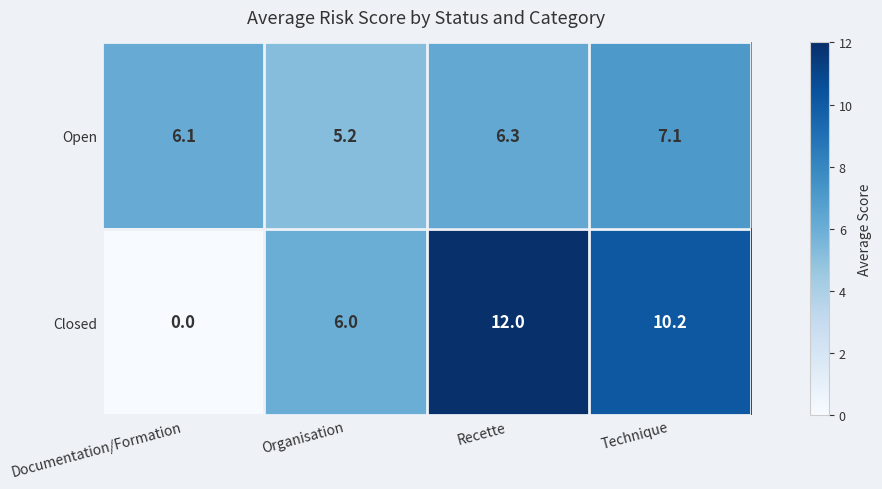

At Organisation, list the series in order from smallest to largest.

Open, Closed